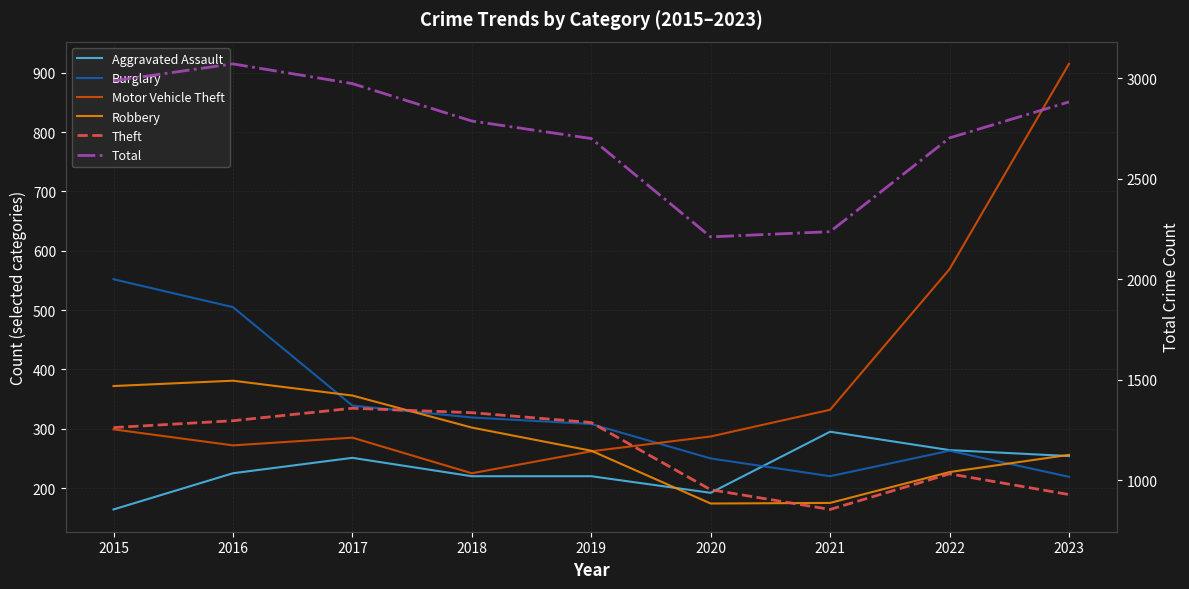

What is the sum of all Aggravated Assault values?

2085